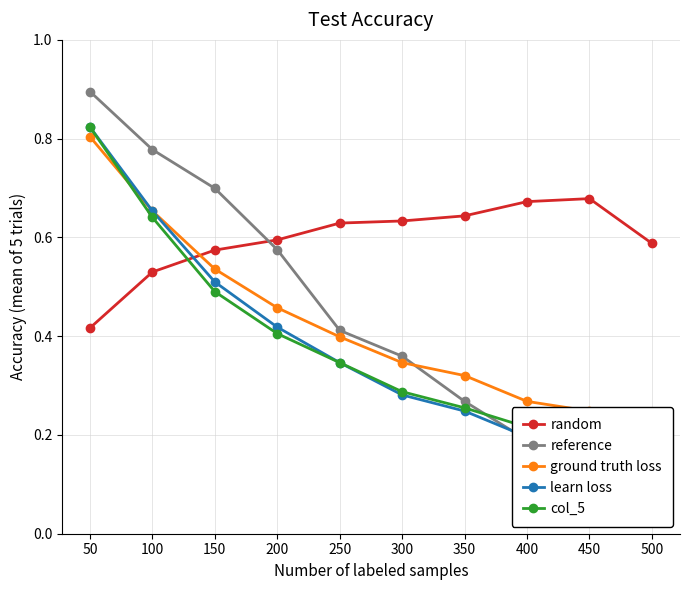

What is the lowest value of the learn loss series?

0.1